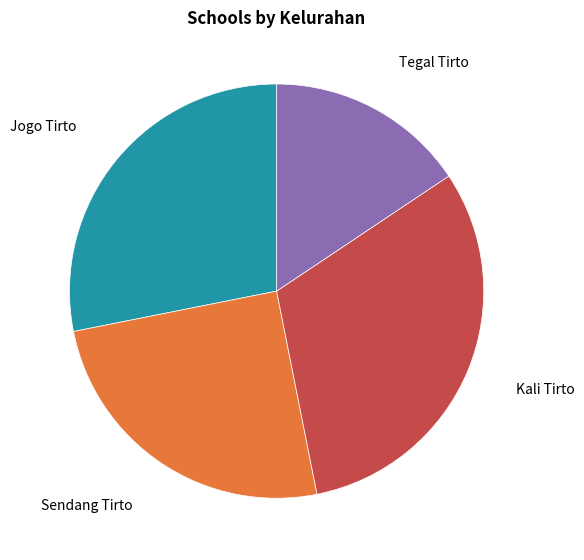

Is there any slice that represents more than half of the pie?

No